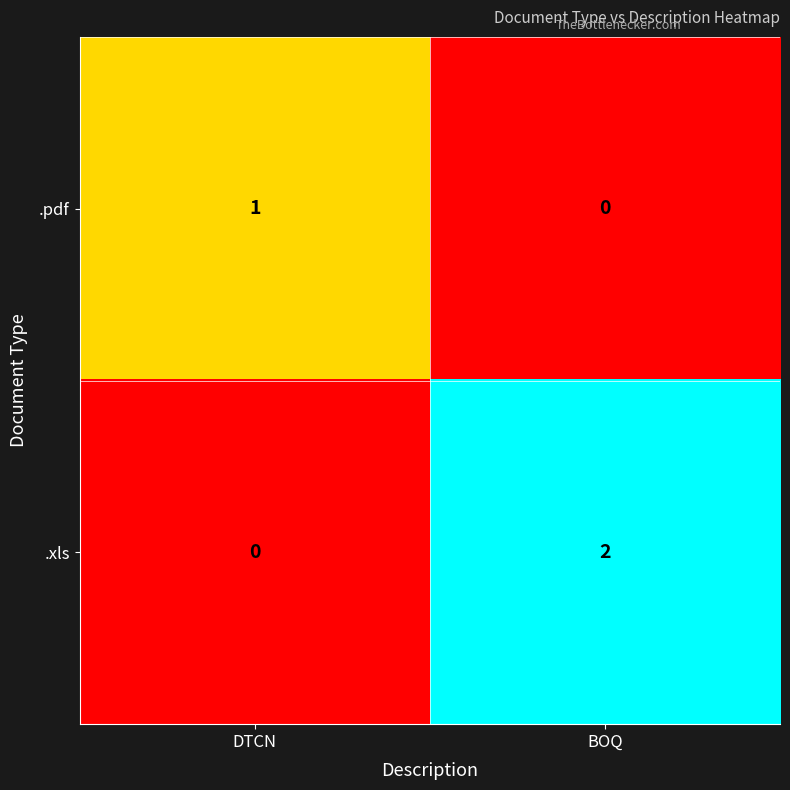

At which label is .xls closest to 1?

DTCN